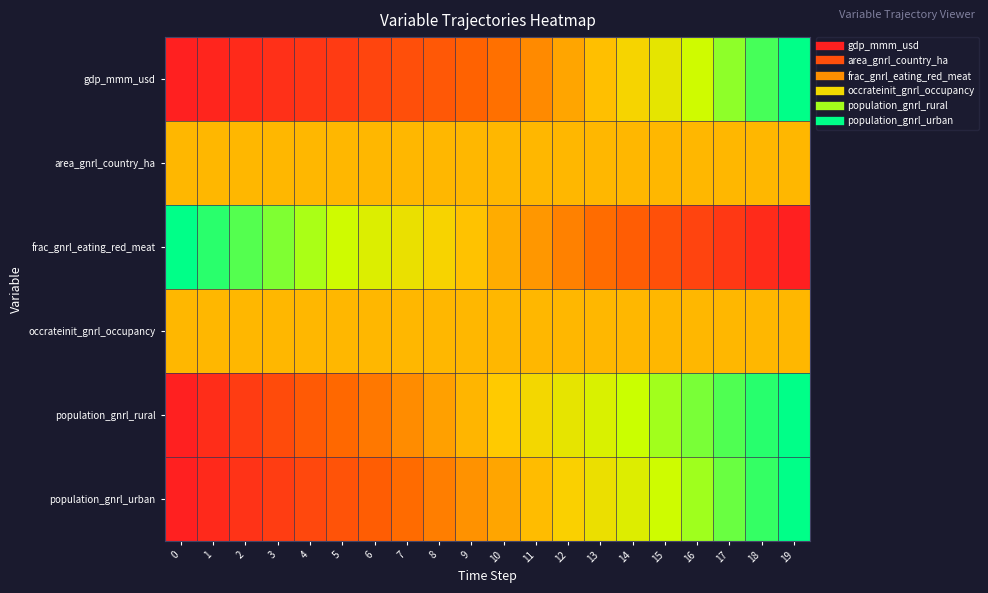

Which series has the largest total across all categories?

population_gnrl_rural